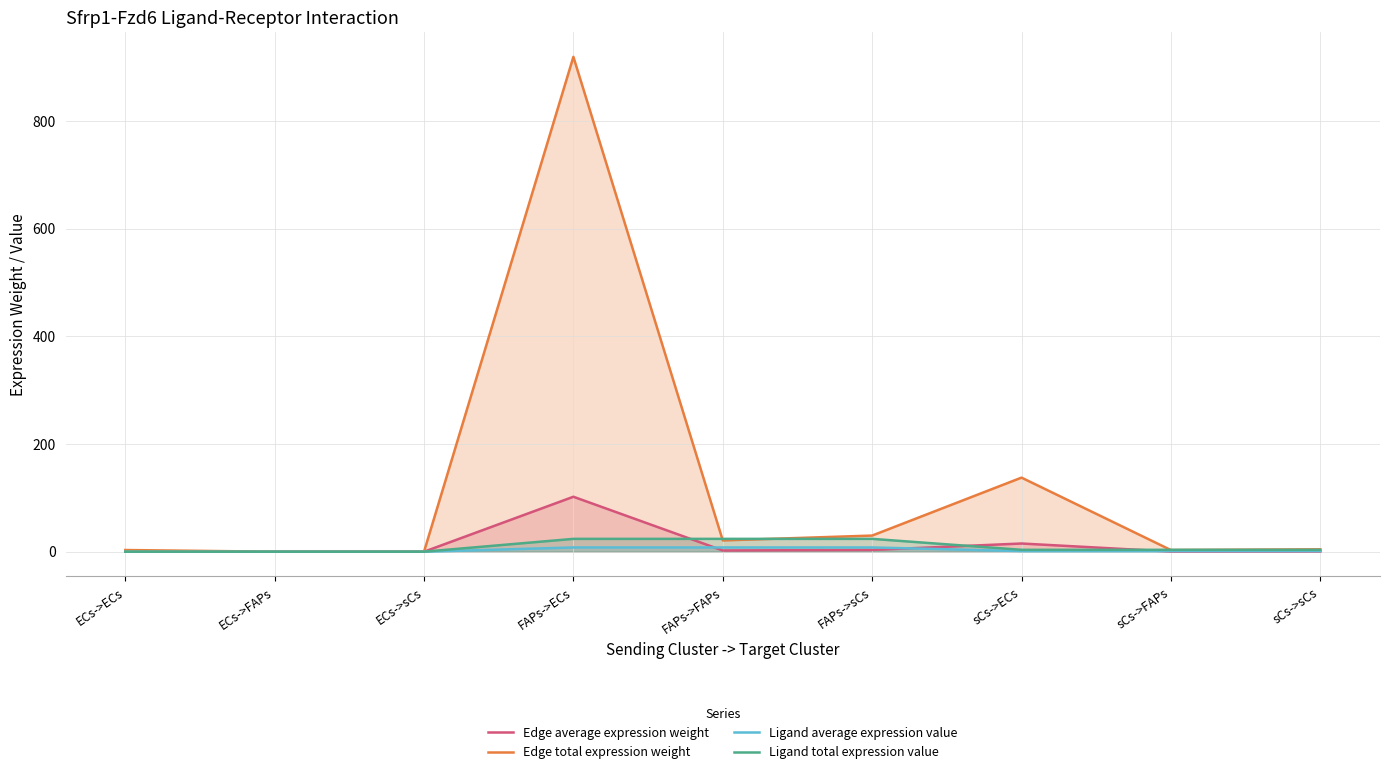

In Edge total expression weight, how many points are lower than both neighbors (excluding endpoints)?

3